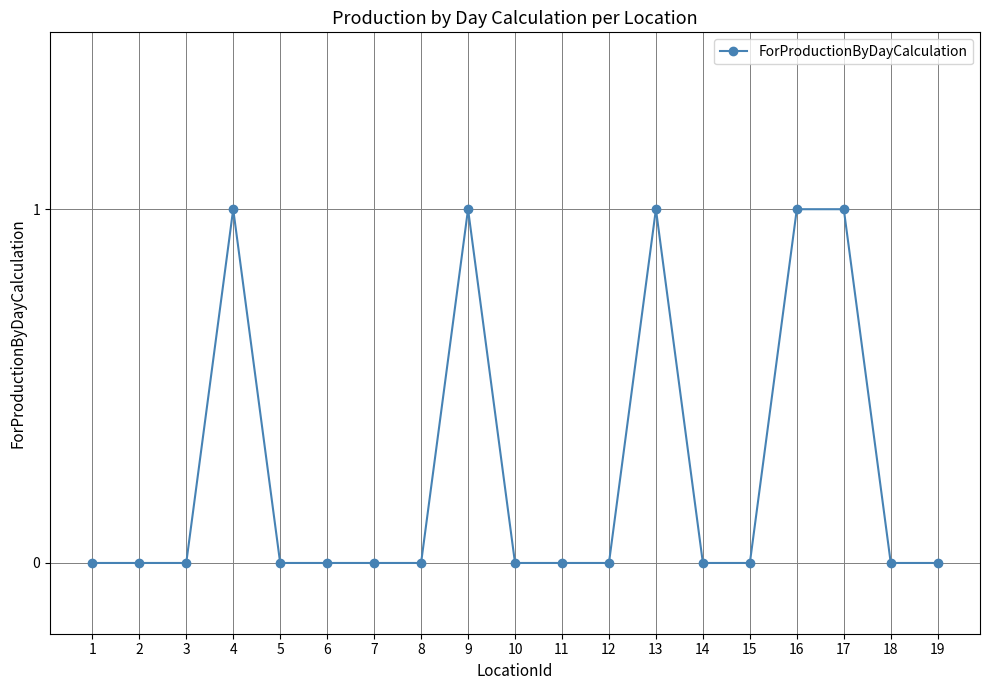

What is the sum of all values?

5